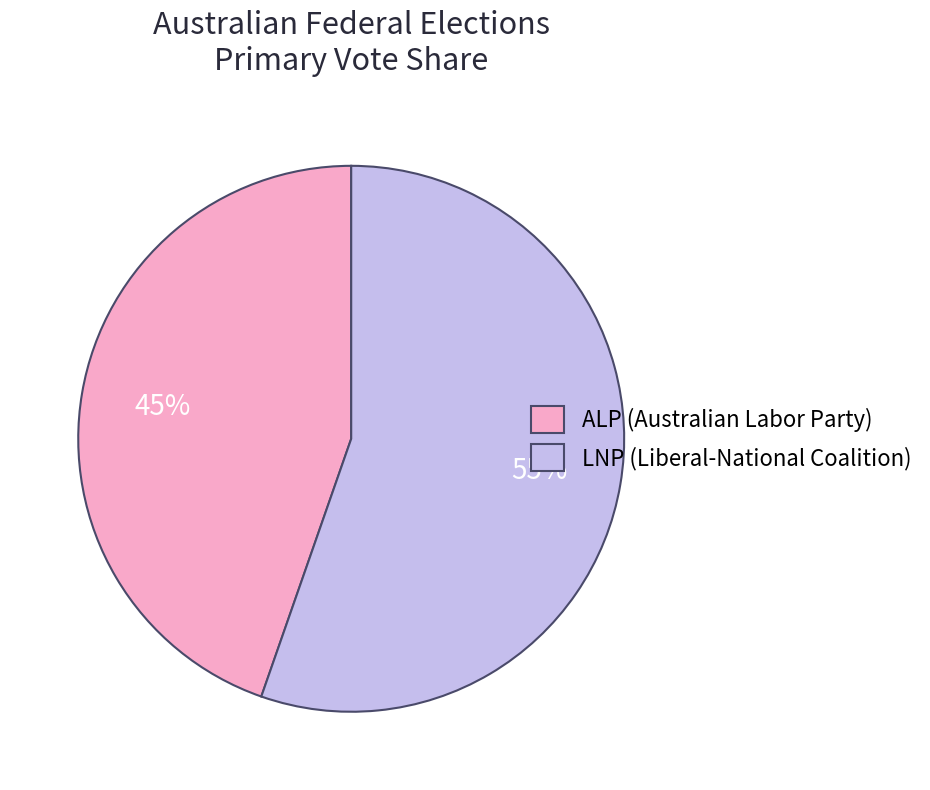

Approximately how many times larger is the value at LNP (Liberal-National Coalition) compared to ALP (Australian Labor Party)?

1.2